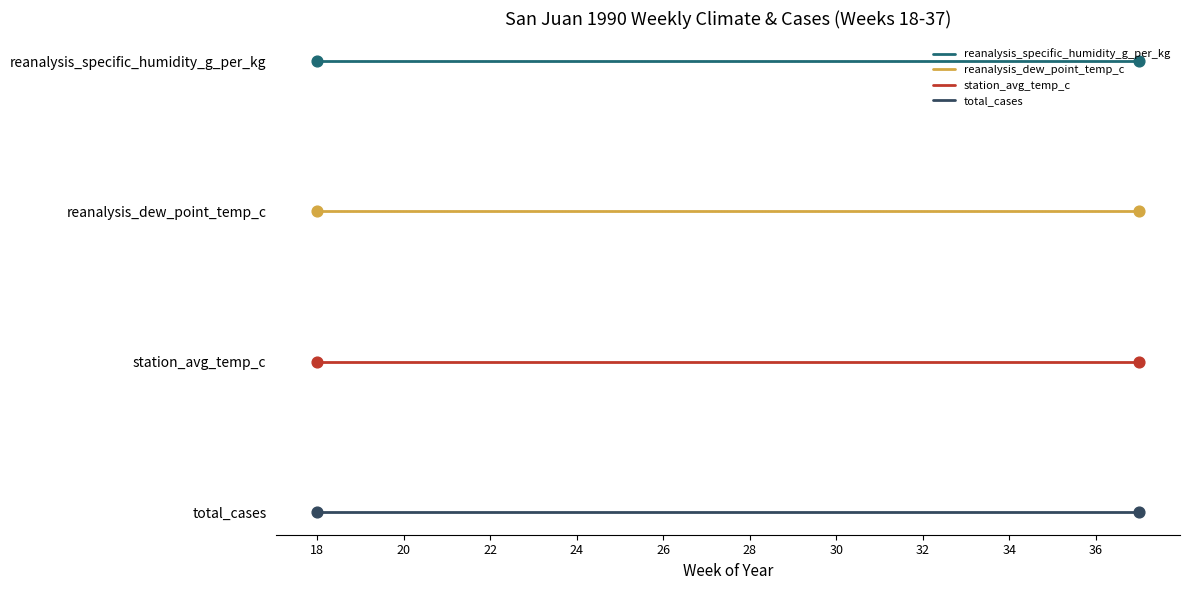

Is the value of station_avg_temp_c at 18 greater than the value of reanalysis_dew_point_temp_c at 20?

No